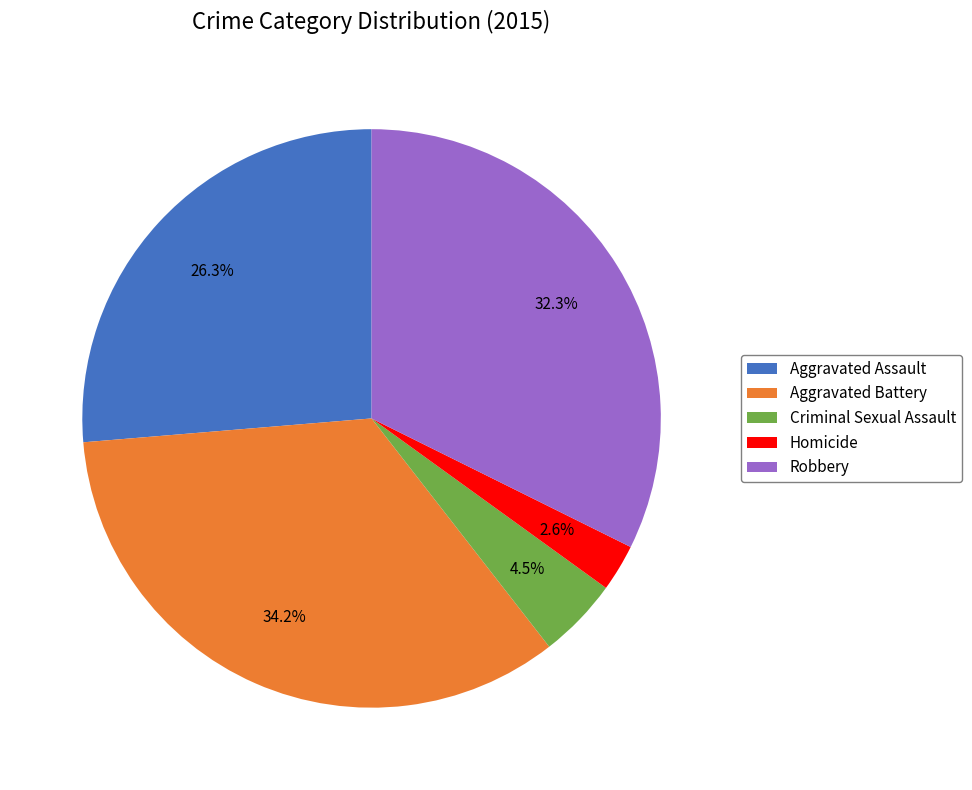

The Aggravated Assault slice represents 17% of the pie. True or false?

False